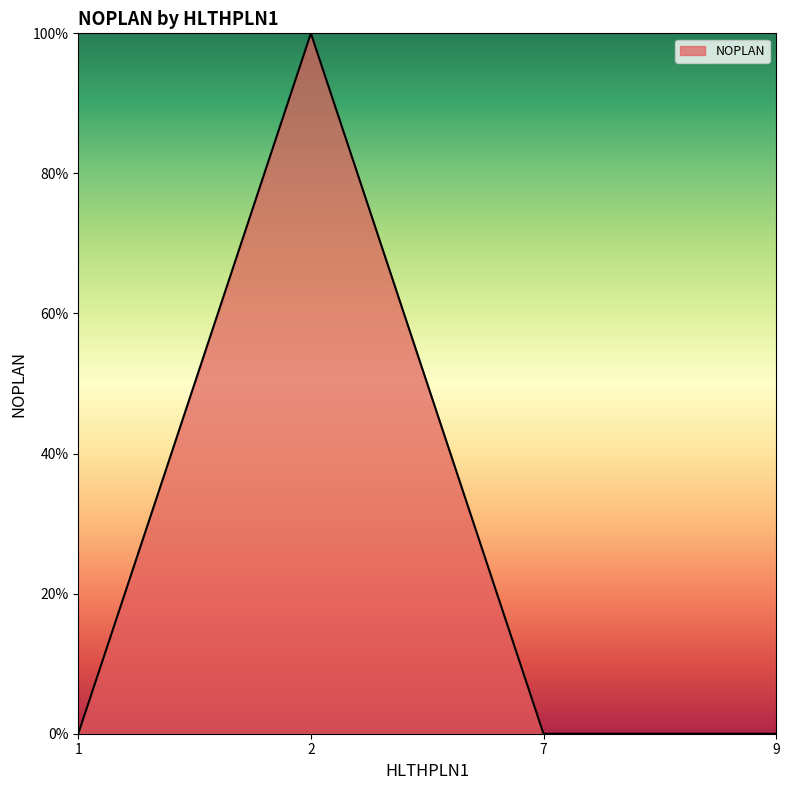

Is this an area chart (filled region under the line)?

Yes